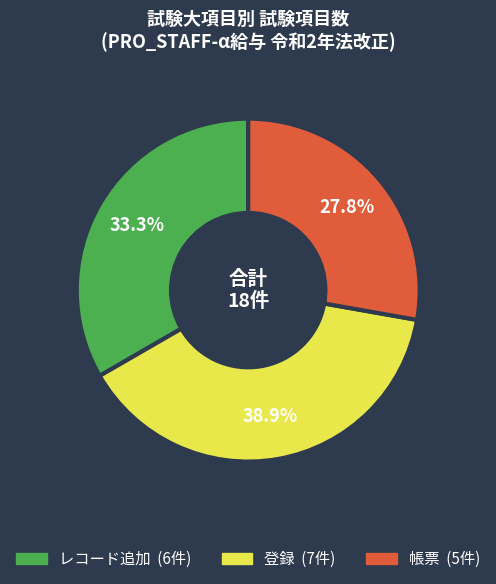

Does any single category account for the majority?

No